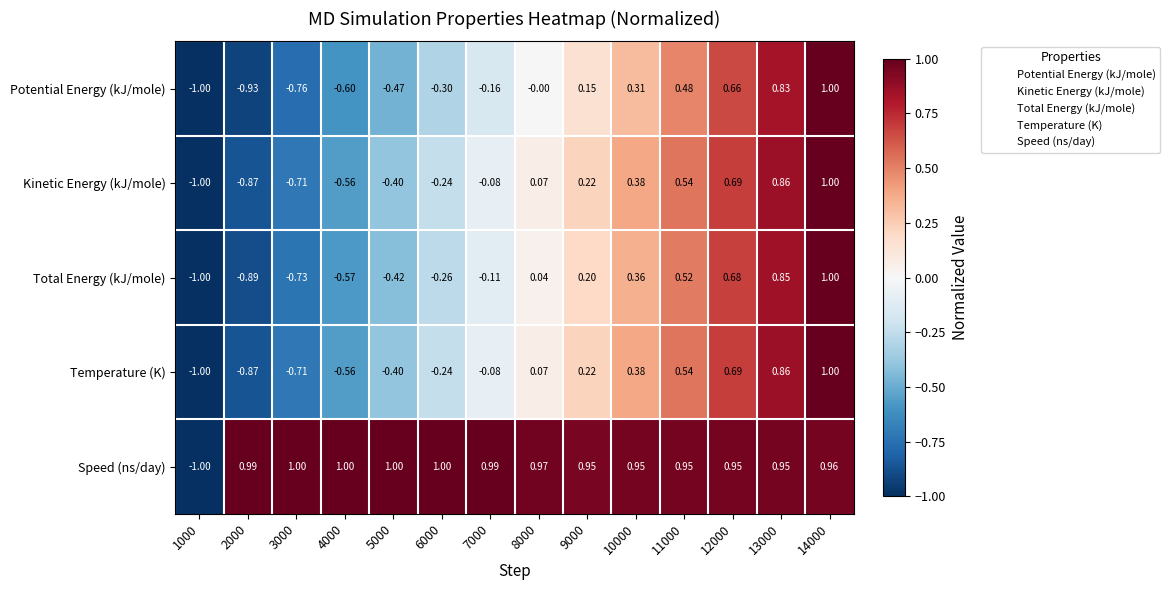

Which series has the largest total across all categories?

Speed (ns/day)